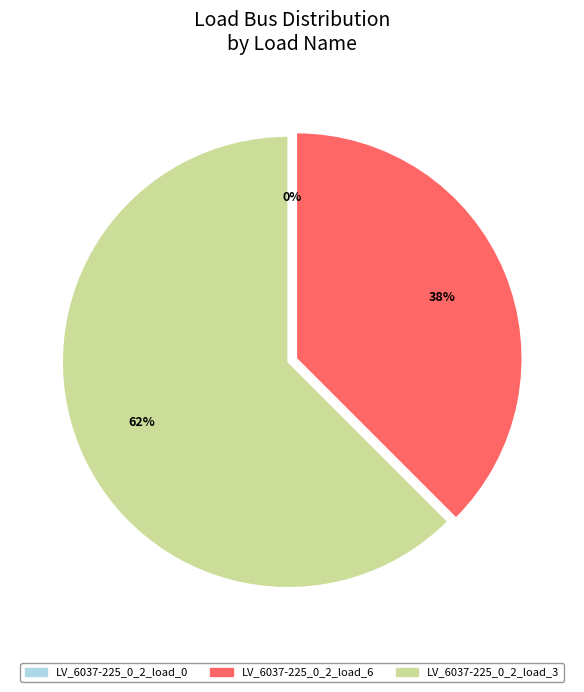

To the nearest percent, what is the difference between the largest and smallest slice percentages?

62%